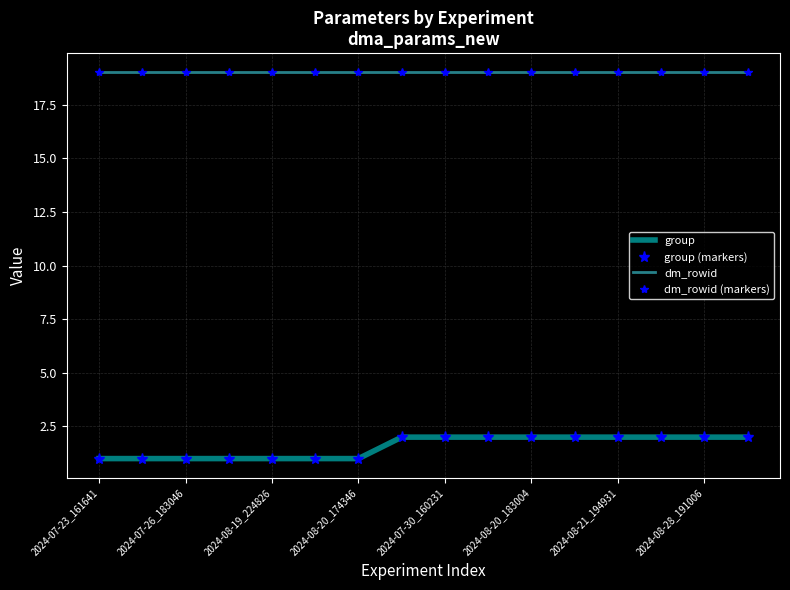

At which category is the sum across all series the highest?

2024-08-28_191006